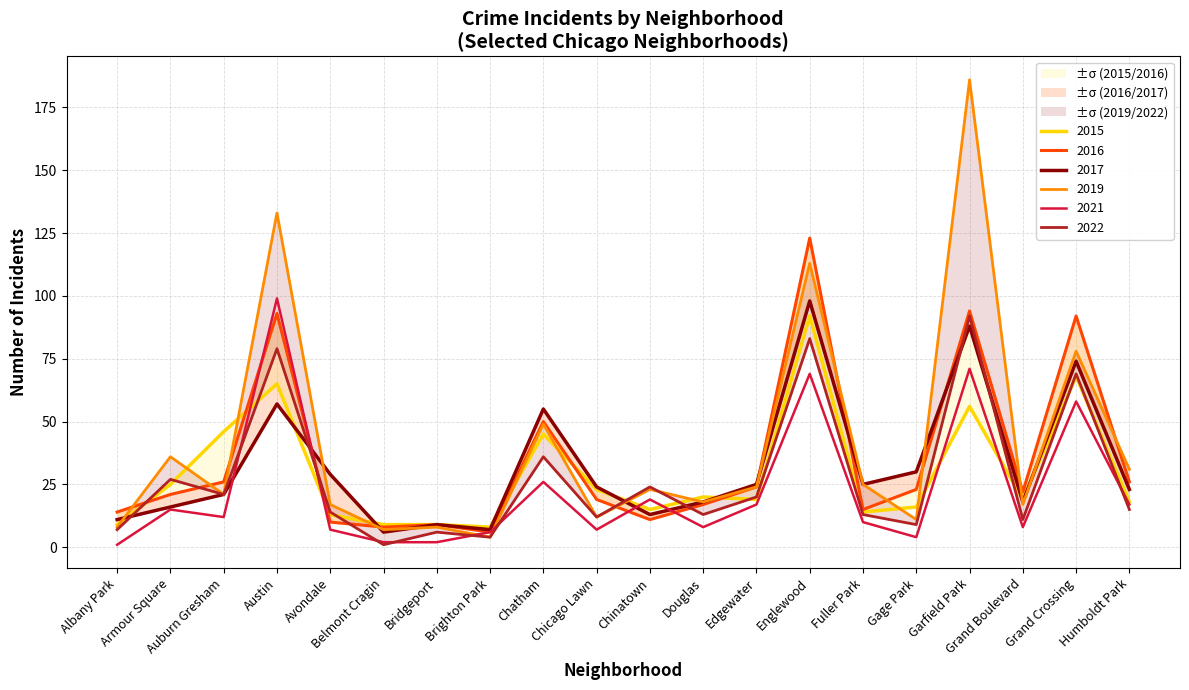

What is the minimum value shown in the chart?

1